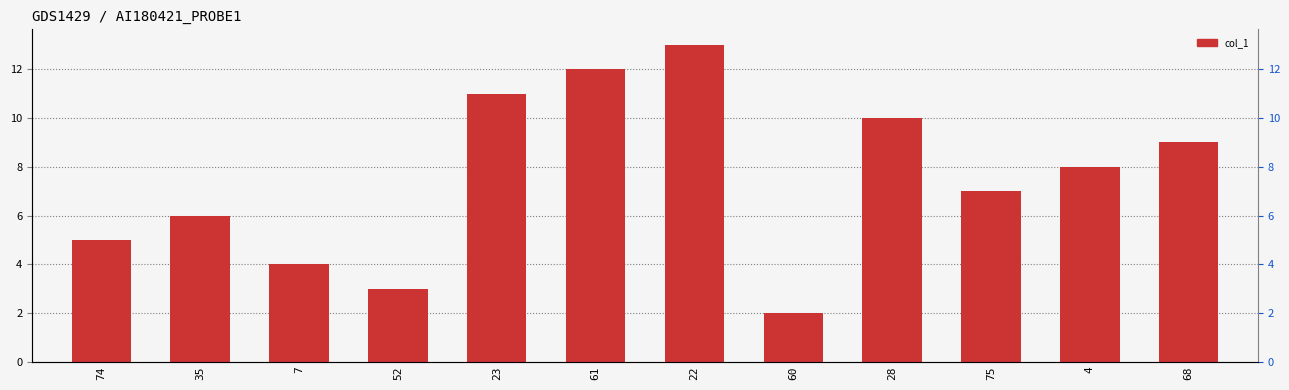

Where is the data nearest to the value 7?

75